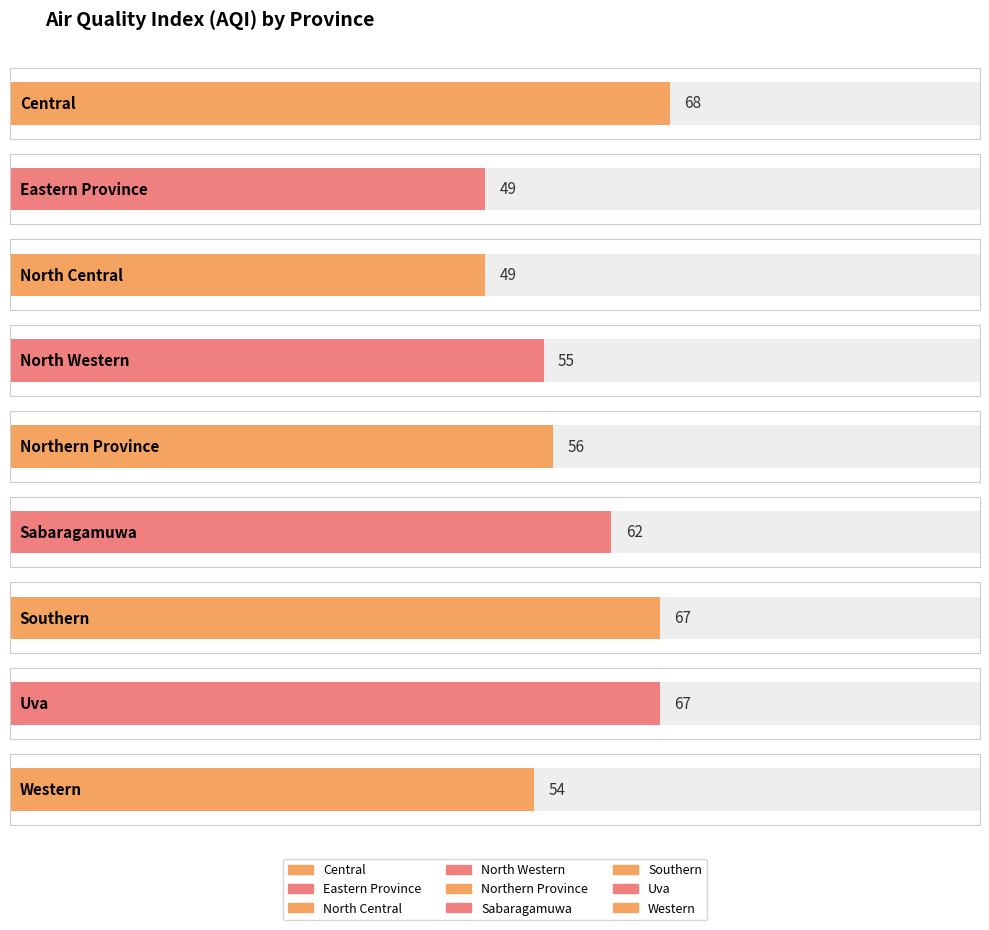

What is the value of the 6th bar from the left?

62